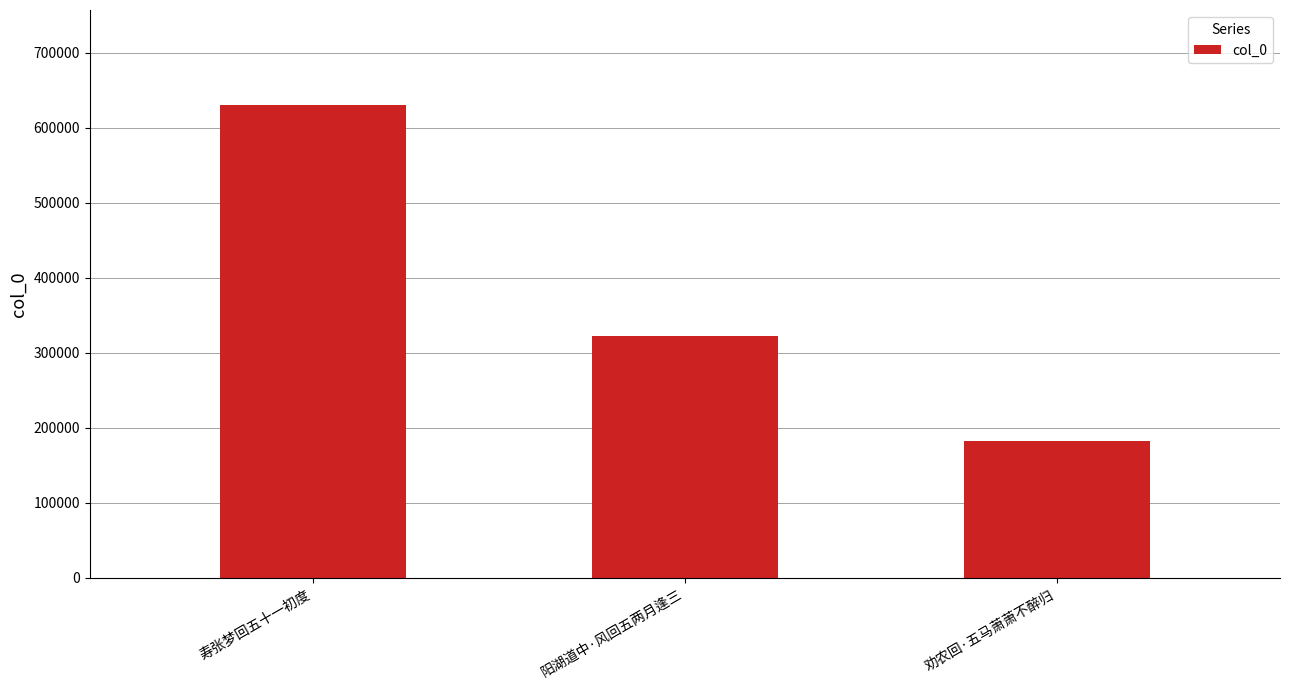

What is the sum of all values?

1135332